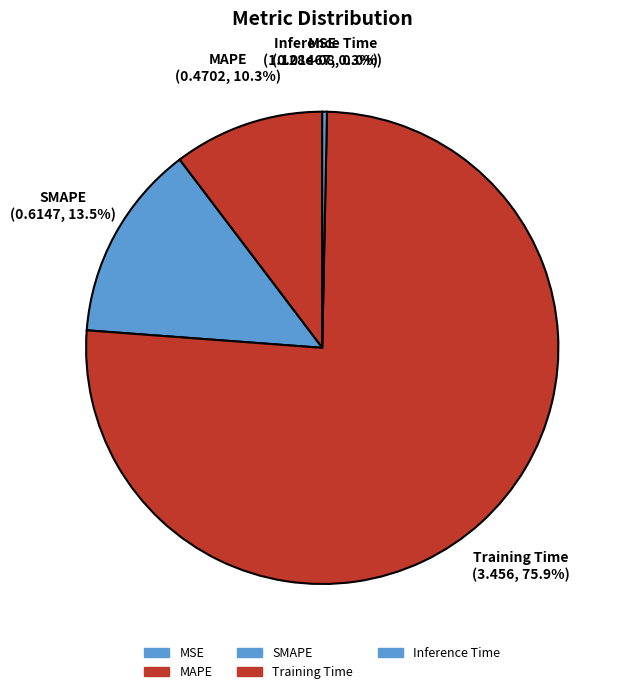

Does any single category account for the majority?

Yes